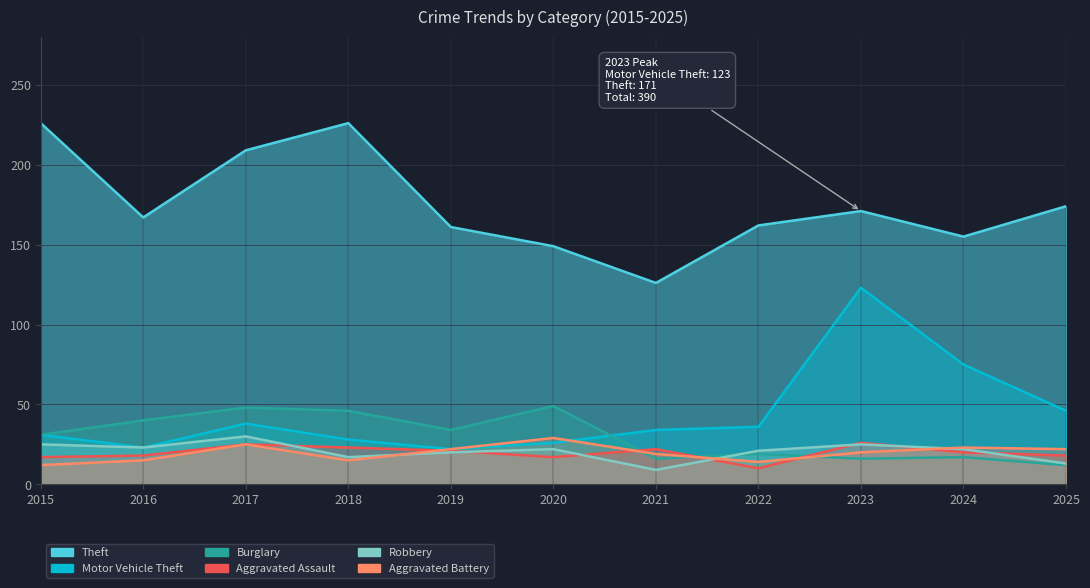

How many values in the Aggravated Assault series are below 20?

5